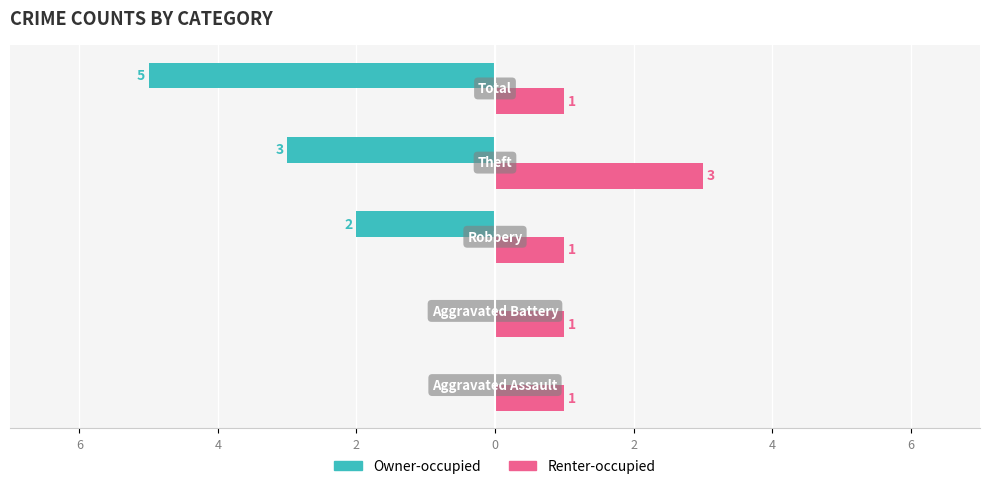

Count the Owner-occupied values in the range -3 to 0.

4